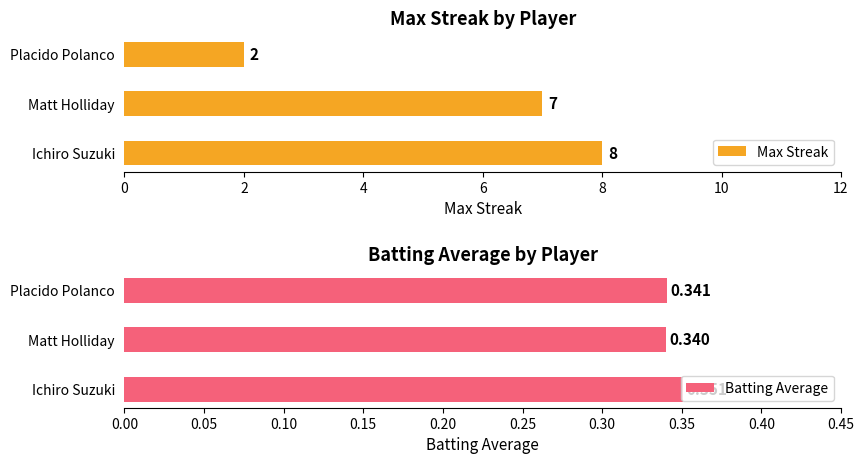

What are all the series names shown in the legend?

Max Streak, Batting Average